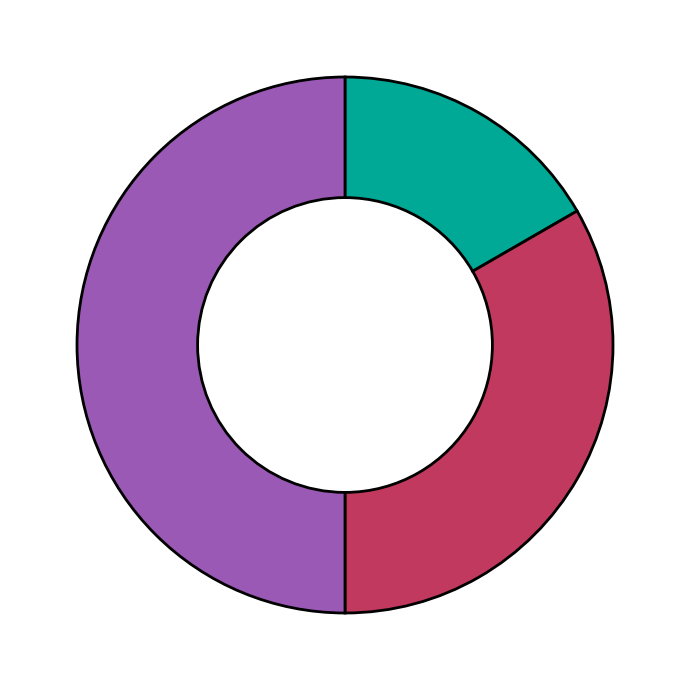

Which slice is the largest?

Conceitos de Hardware